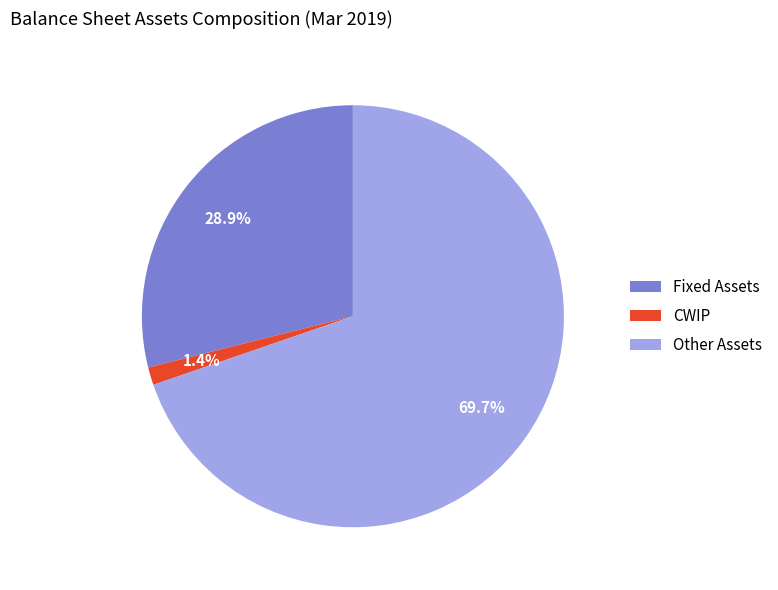

Is there a majority slice in this chart?

Yes